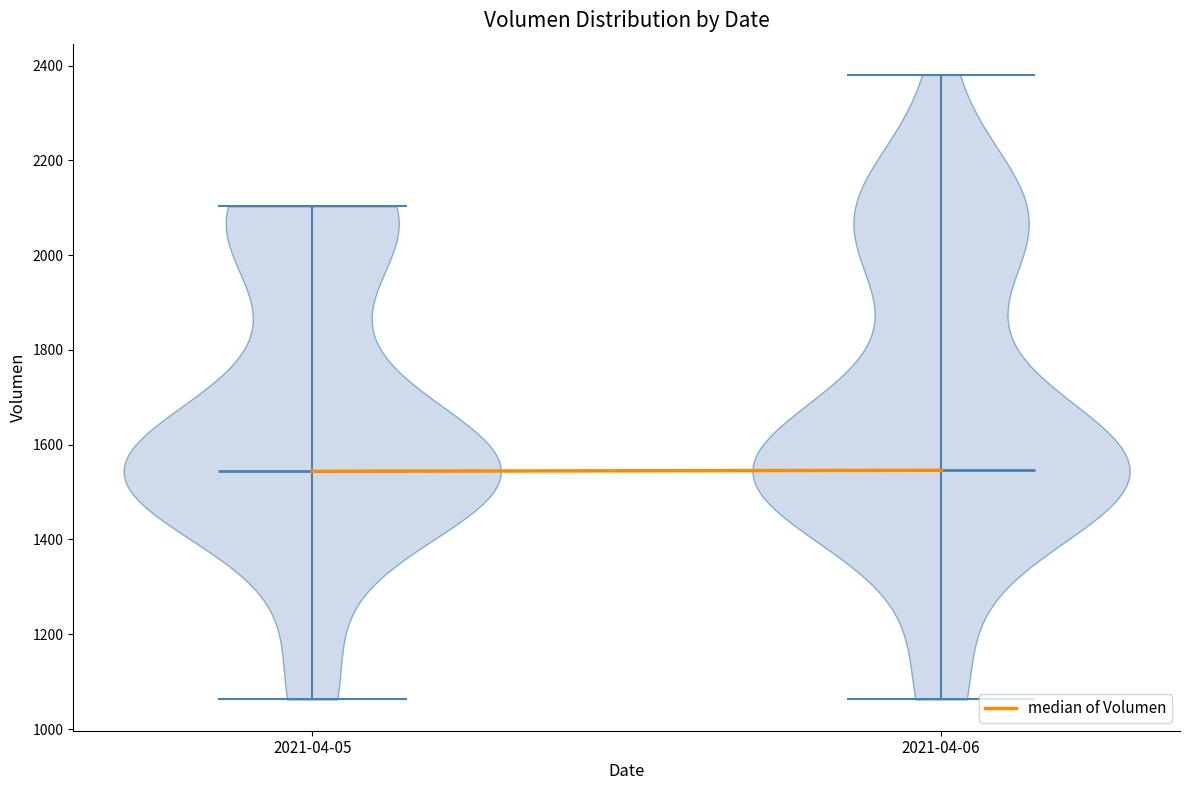

Reading left to right, read every violin against the y-axis: where its median line is, and the lowest and highest points it reaches. The values are not printed on the chart, so give them approximately, as read against the axis.

2021-04-05: median line 1540, lowest point 1060, highest point 2100
2021-04-06: median line 1540, lowest point 1060, highest point 2380